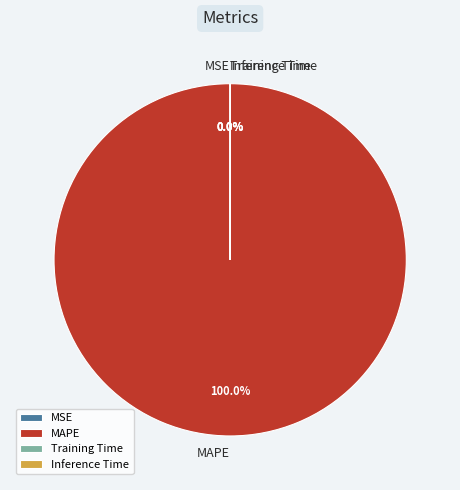

Which slice represents more than half of the pie?

MAPE